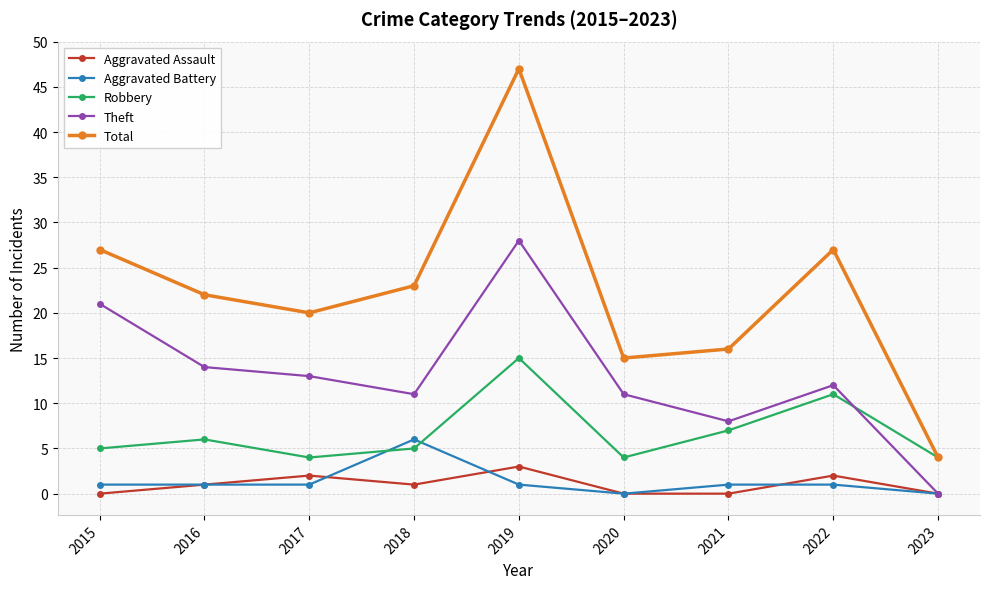

What is the sum of all Aggravated Battery values?

12